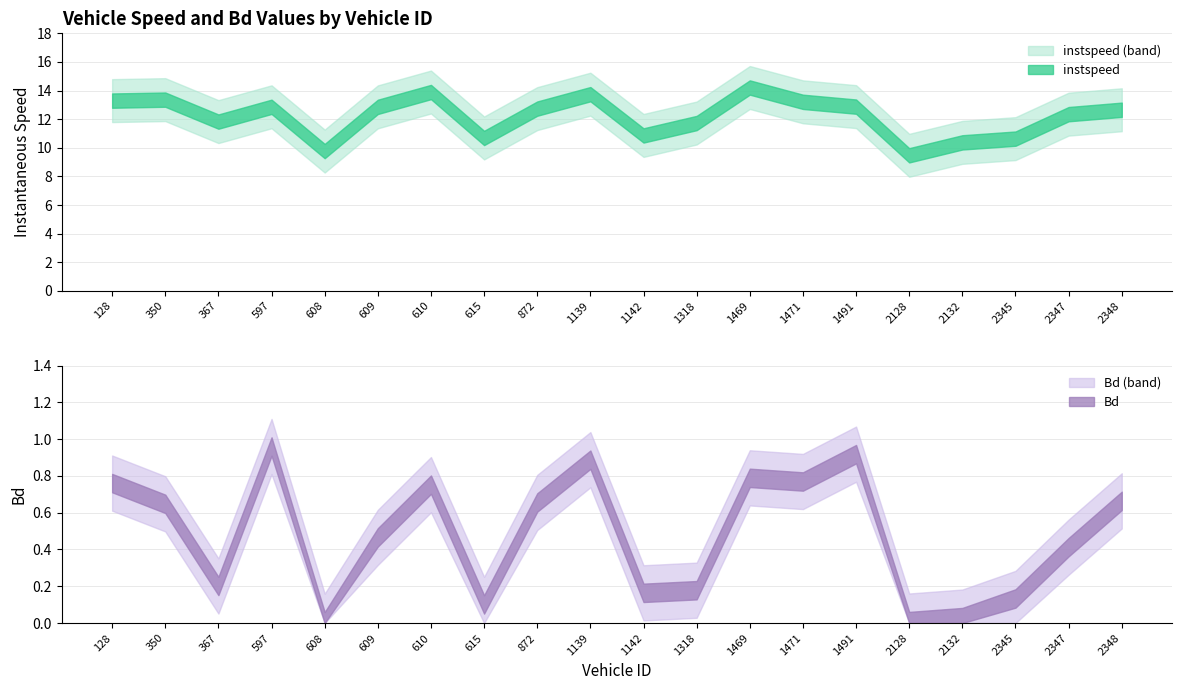

What is the average value of the instspeed series?

12.2